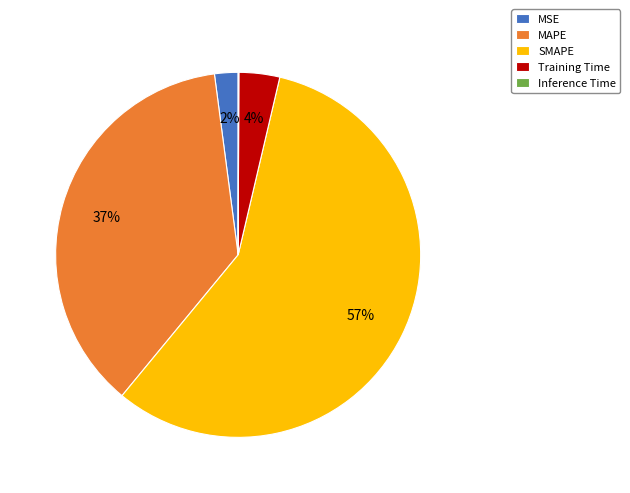

Which slice is the largest?

SMAPE